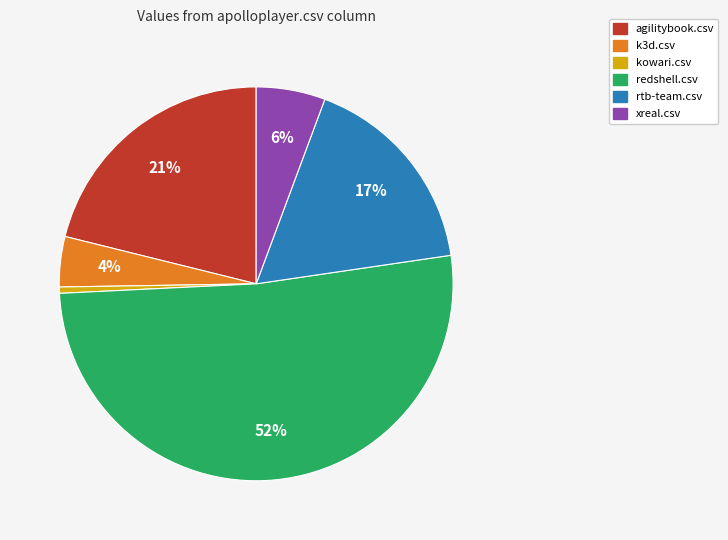

How many segments does this pie chart have?

6